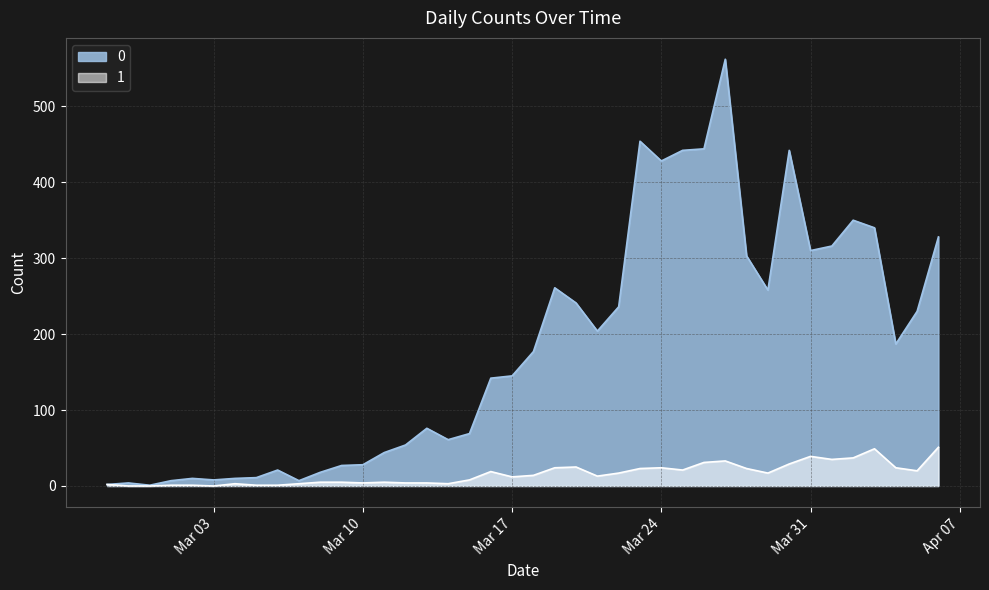

True or false: 0 and 1 intersect in this chart.

False